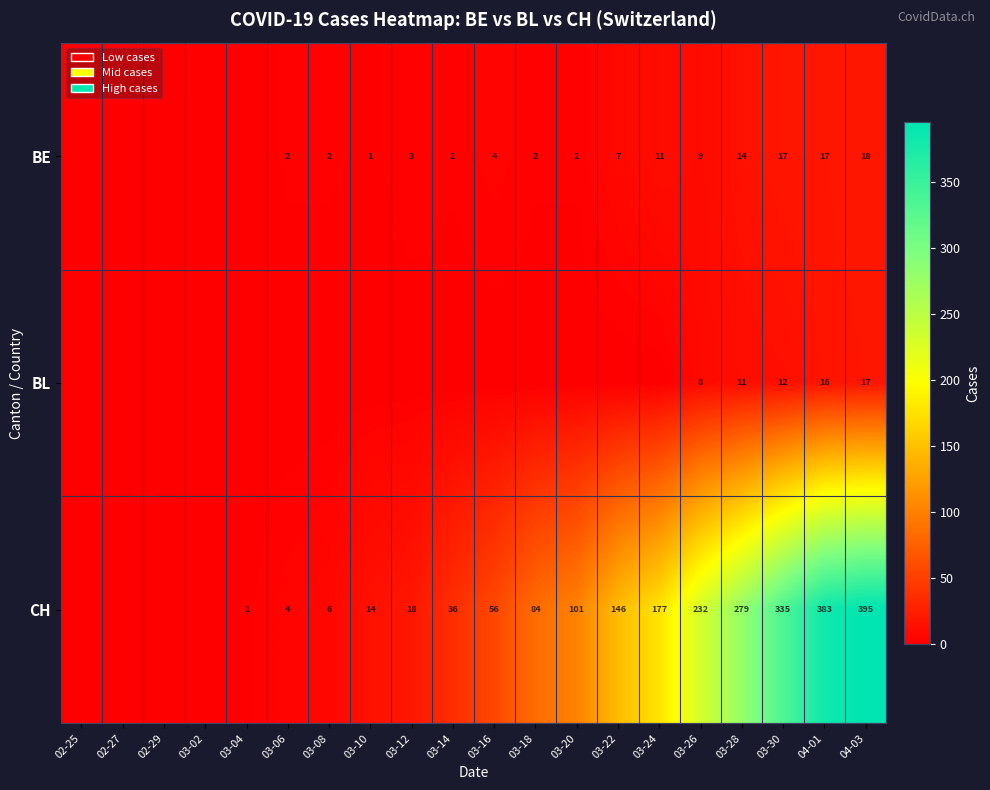

What is the maximum value shown in the chart?

395